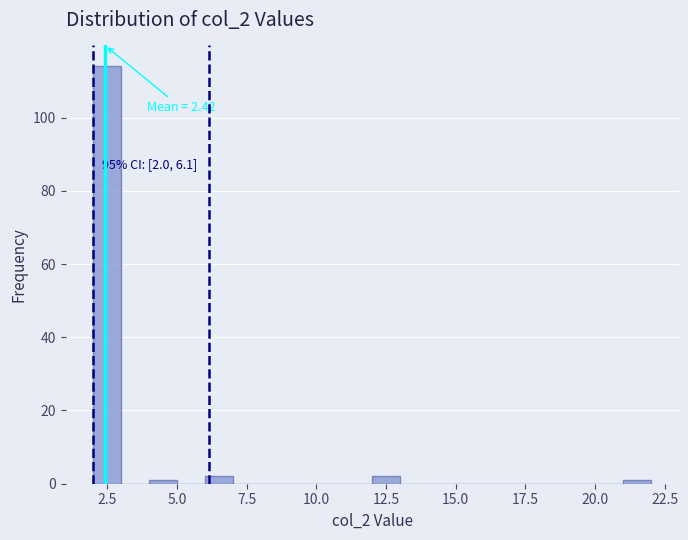

Read against the x-axis, roughly where is the centre of the tallest bar?

2.5